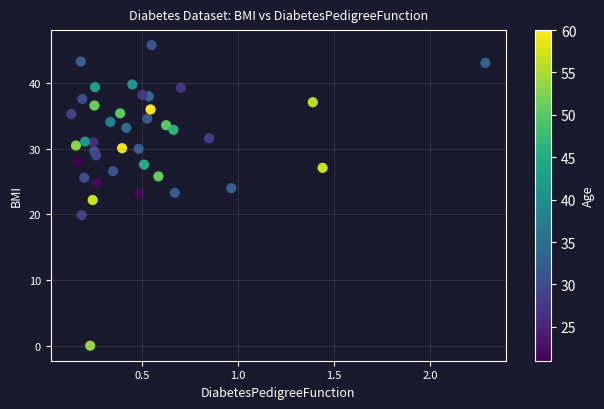

What is the range of Y values (max minus min)?

45.8